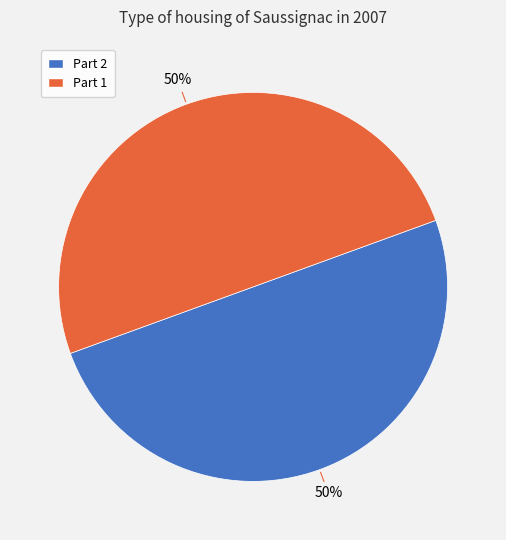

To the nearest percent, what is the average slice percentage?

50%